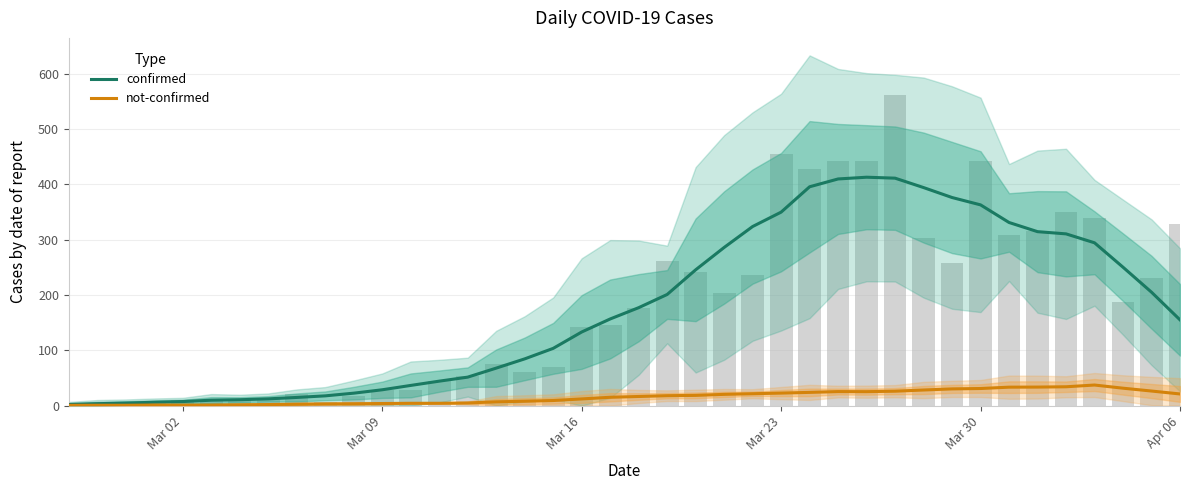

Which series has the widest spread of values?

confirmed